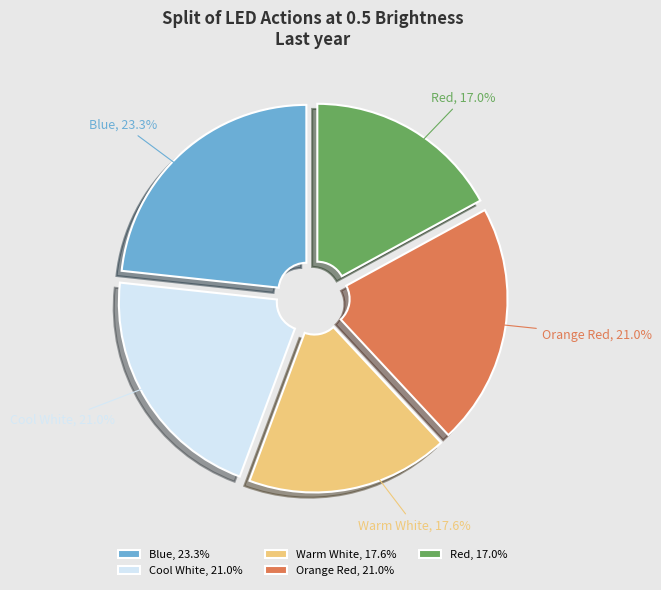

To the nearest percent, what is the combined percentage of Cool White and Warm White?

39%